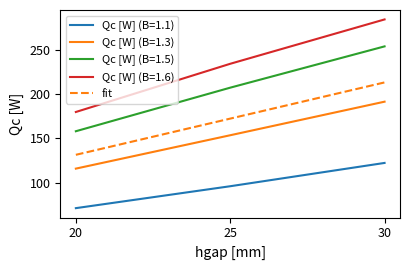

Reading left to right, what are all the values shown in this chart?

Qc [W] (B=1.1): 71.1	95.9	122.2
Qc [W] (B=1.3): 115.8	153.5	191.4
Qc [W] (B=1.5): 158.0	207.2	253.9
Qc [W] (B=1.6): 179.7	234.2	284.3